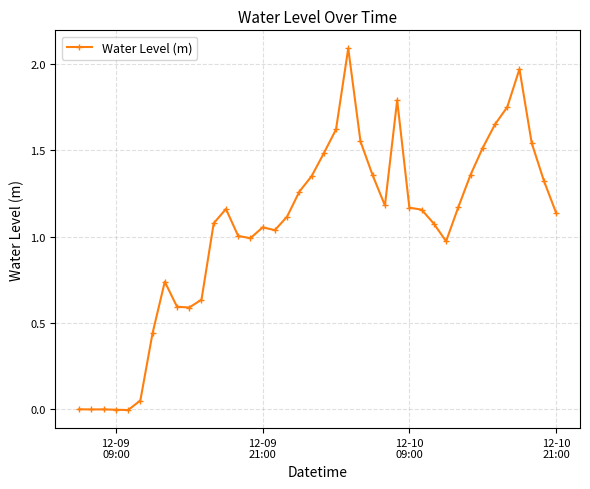

What is the difference between the maximum and minimum values?

2.1